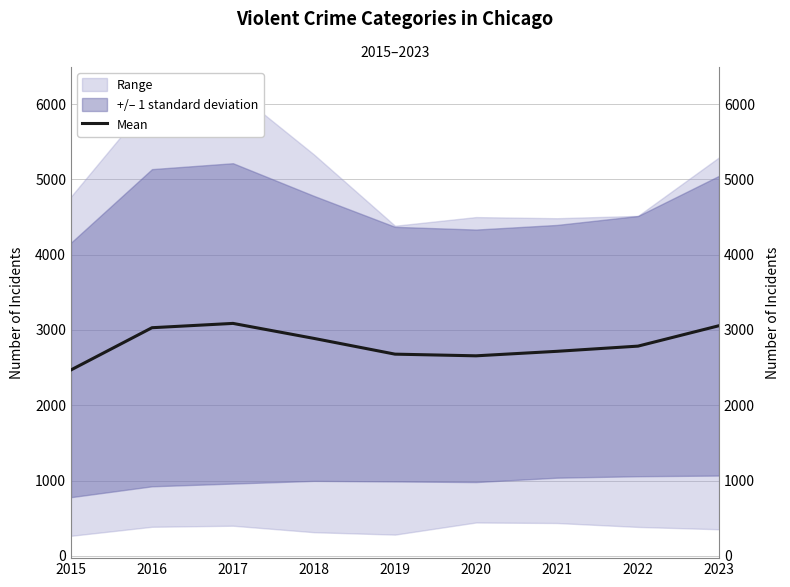

Where is the first local maximum?

2017